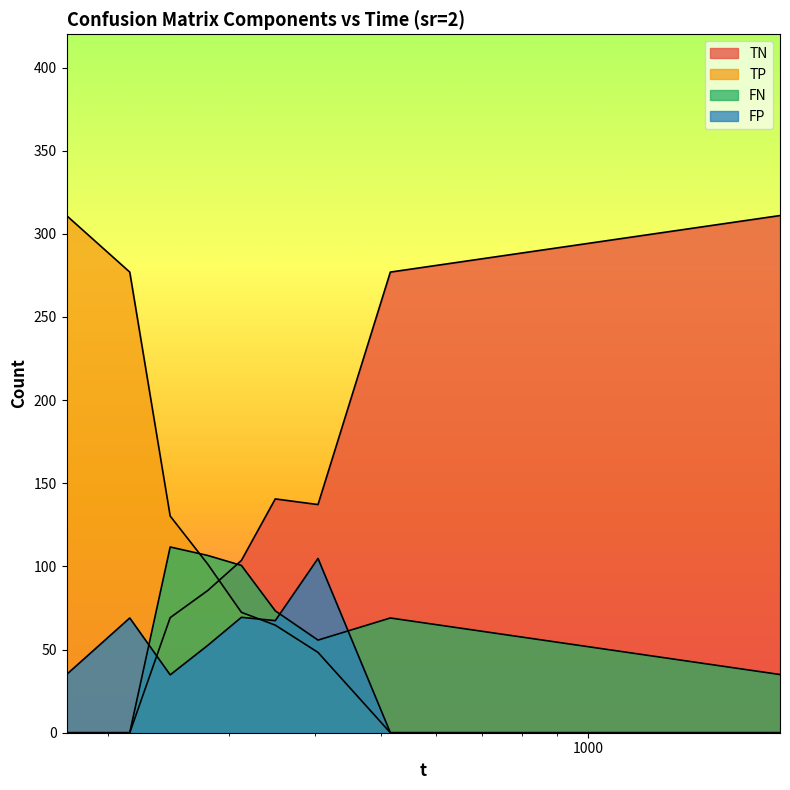

Reading right to left, transcribe all the data shown in this chart.

TN: 311.0	277.0	137.2	140.6	103.6	85.5	69.2	0.0	0.0
TP: 0.0	0.0	48.3	64.7	72.4	101.4	130.3	277.0	311.0
FN: 35.0	69.0	55.7	73.3	100.6	106.6	111.7	0.0	0.0
FP: 0.0	0.0	104.8	67.4	69.4	52.5	34.8	69.0	35.0